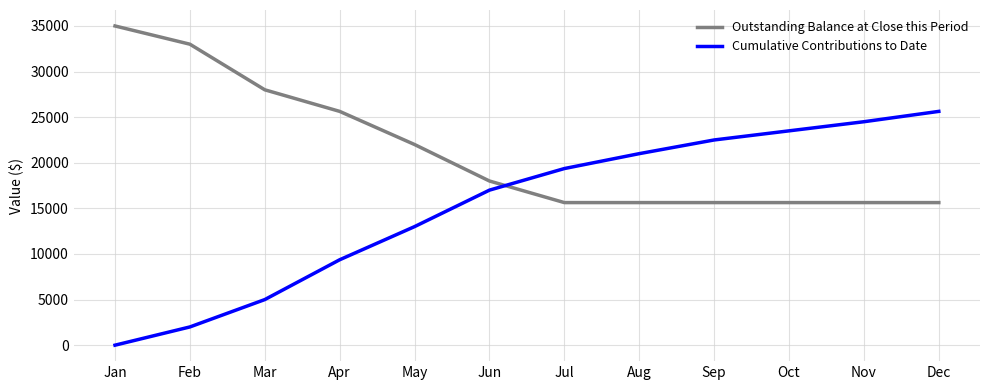

Which series has the largest total across all categories?

Outstanding Balance at Close this Period